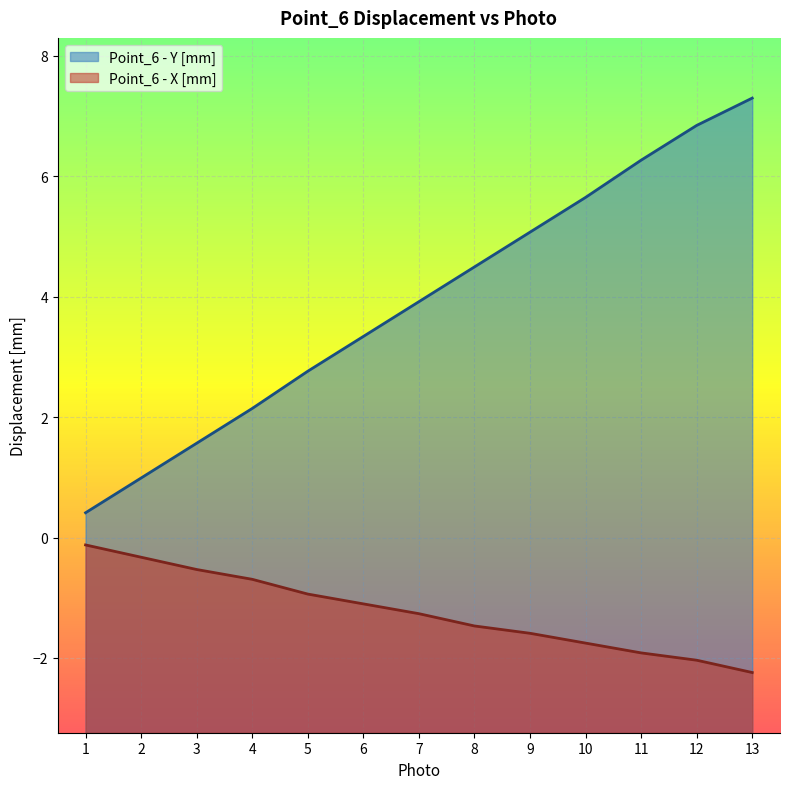

What are all the series names shown in the legend?

Point_6 - Y [mm], Point_6 - X [mm]